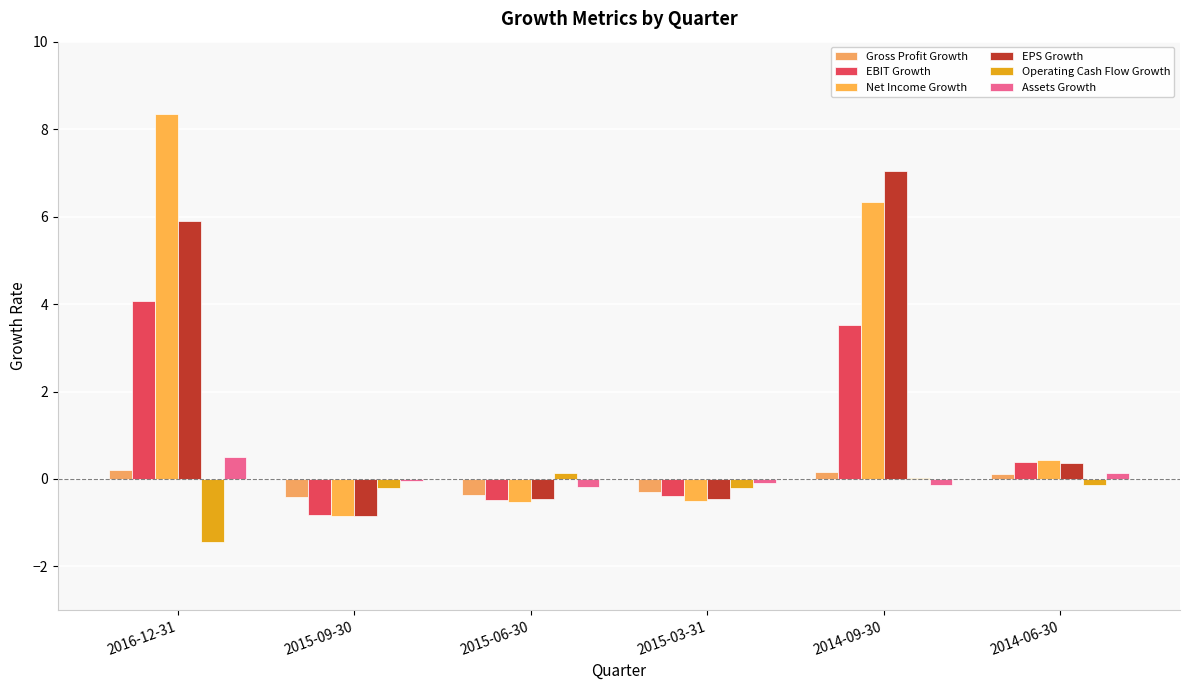

Are the bars grouped side by side (vs. stacked)?

Yes